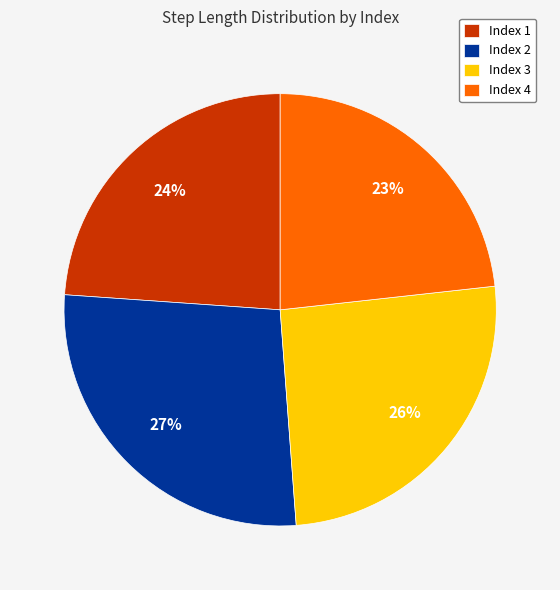

What percentage is the Index 1 slice, to the nearest percent?

24%